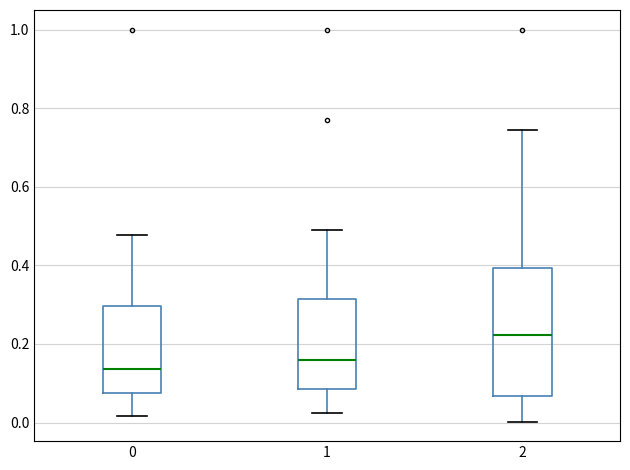

Reading left to right, transcribe this box plot: for each box, give where its median line is, the range the box spans, and where its two whiskers end, as read against the y-axis. The values are not printed on the chart, so give them approximately, as read against the axis.

0: median 0.14, box 0.08 to 0.30, whiskers 0.02 to 0.48
1: median 0.16, box 0.08 to 0.32, whiskers 0.02 to 0.50
2: median 0.22, box 0.06 to 0.40, whiskers 0.00 to 0.74